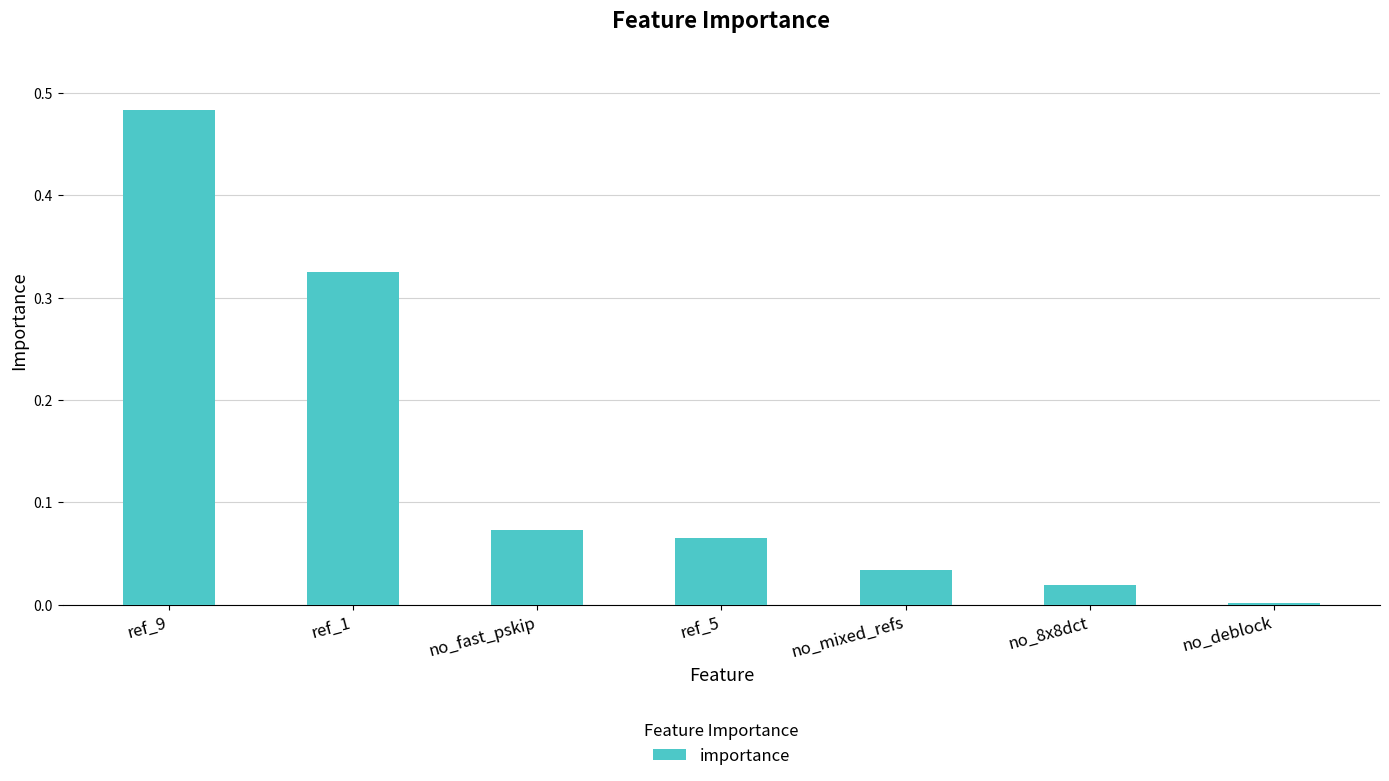

The chart shows a value of 0.2 at ref_1. True or false?

False